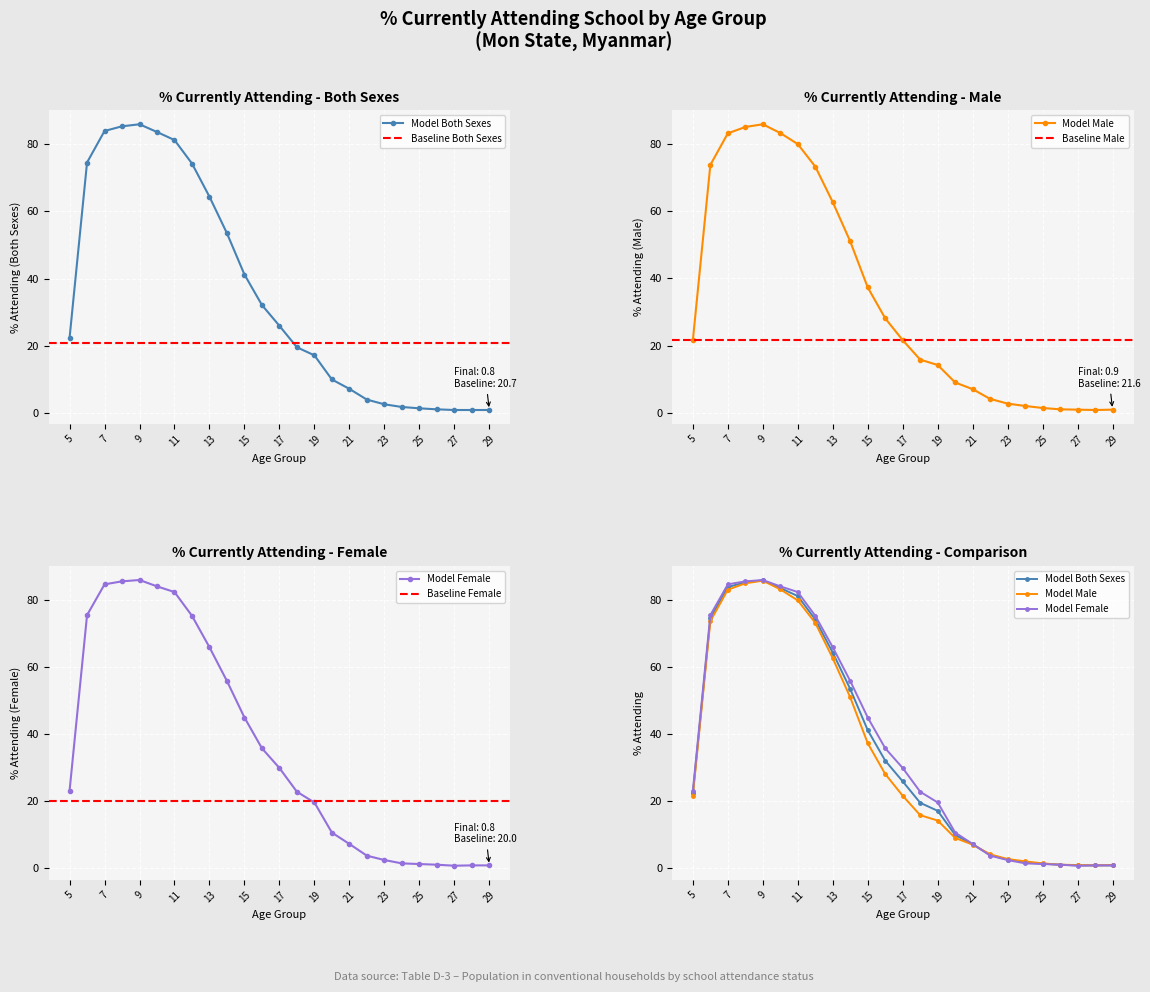

Which category has the highest value across all series?

9